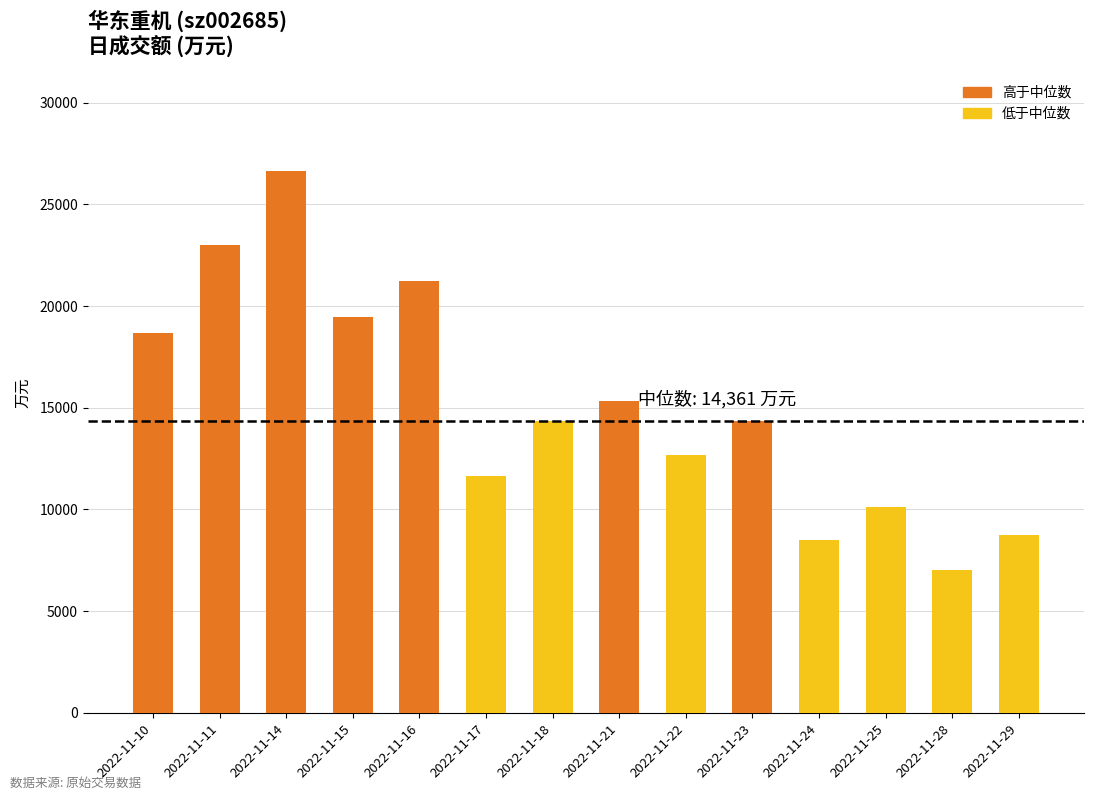

What is the difference between the maximum and minimum values?

19623